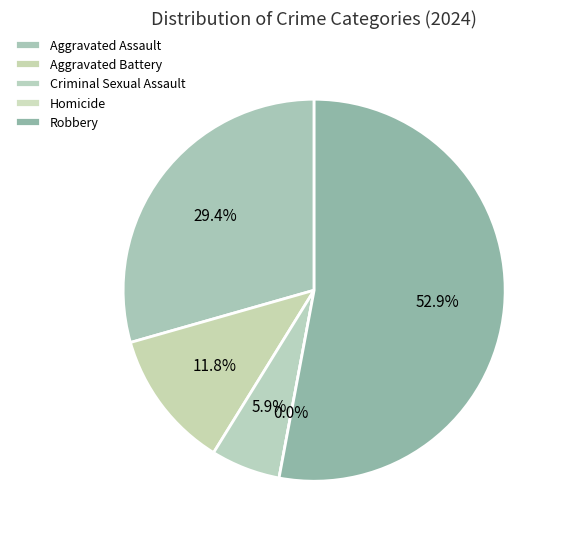

The Homicide slice represents 0% of the pie. True or false?

True